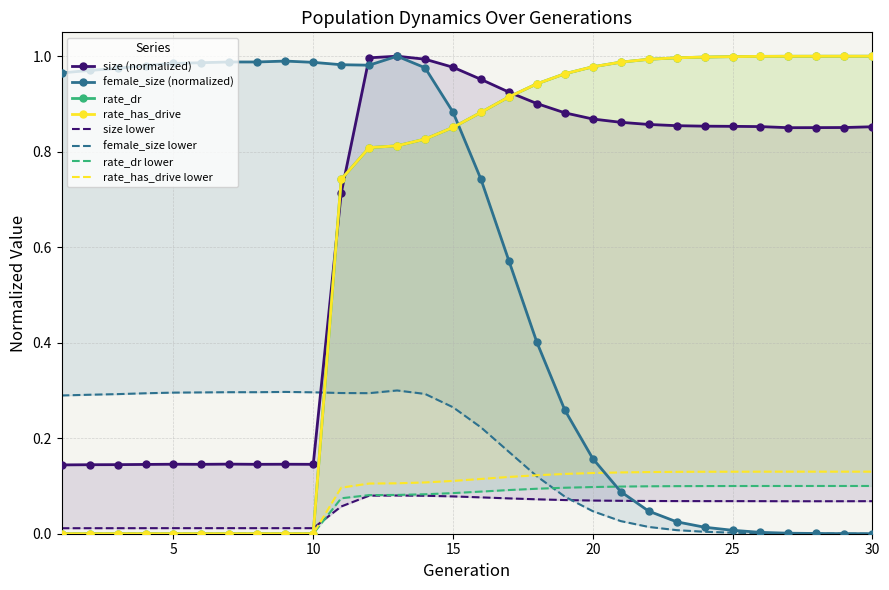

Rank the series by their maximum value, from lowest to highest.

female_size, size, rate_dr, rate_has_drive